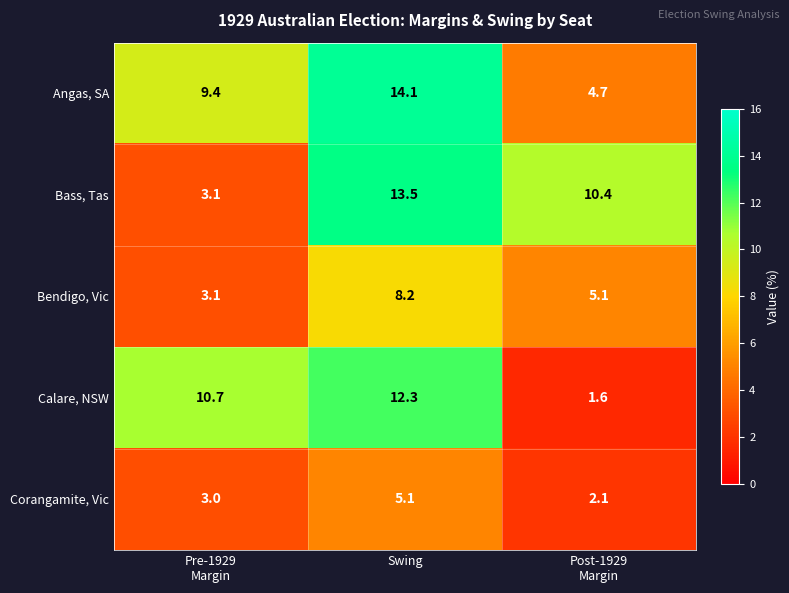

Reading left to right, what are all the values shown in this chart?

Angas, SA: 9.4	14.1	4.7
Bass, Tas: 3.1	13.5	10.4
Bendigo, Vic: 3.1	8.2	5.1
Calare, NSW: 10.7	12.3	1.6
Corangamite, Vic: 3.0	5.1	2.1